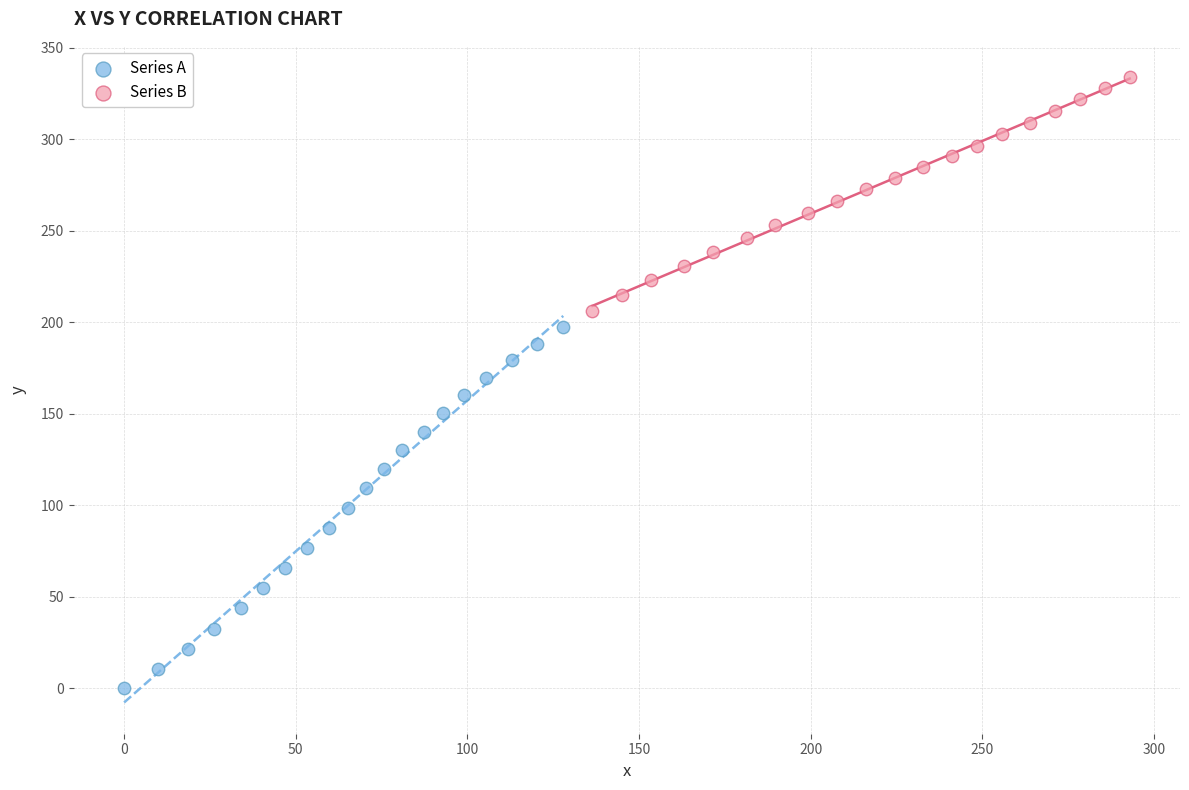

Which series contains the highest Y value?

Series B